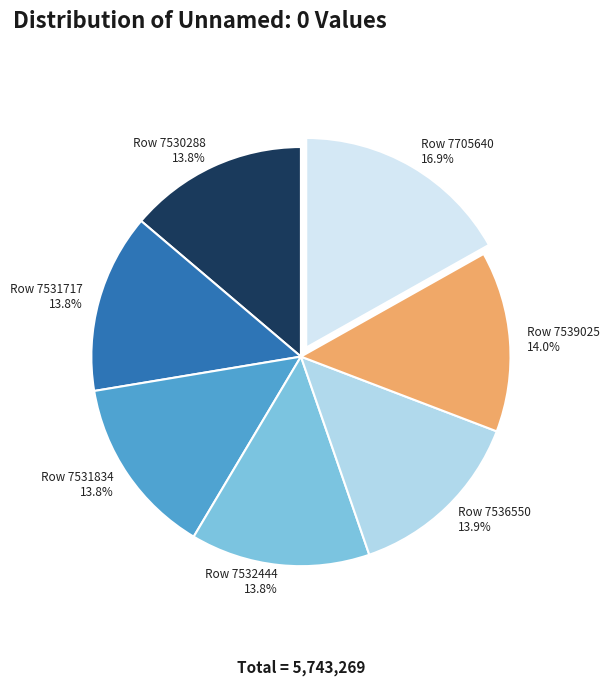

Count the number of slices in the pie.

7